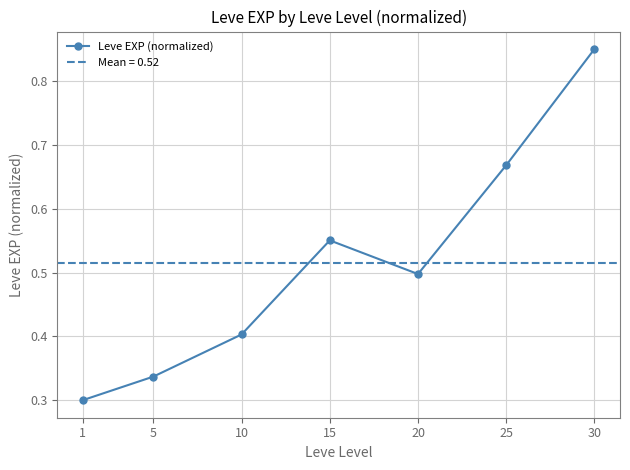

What is the change in value from 5 to 15?

+0.2